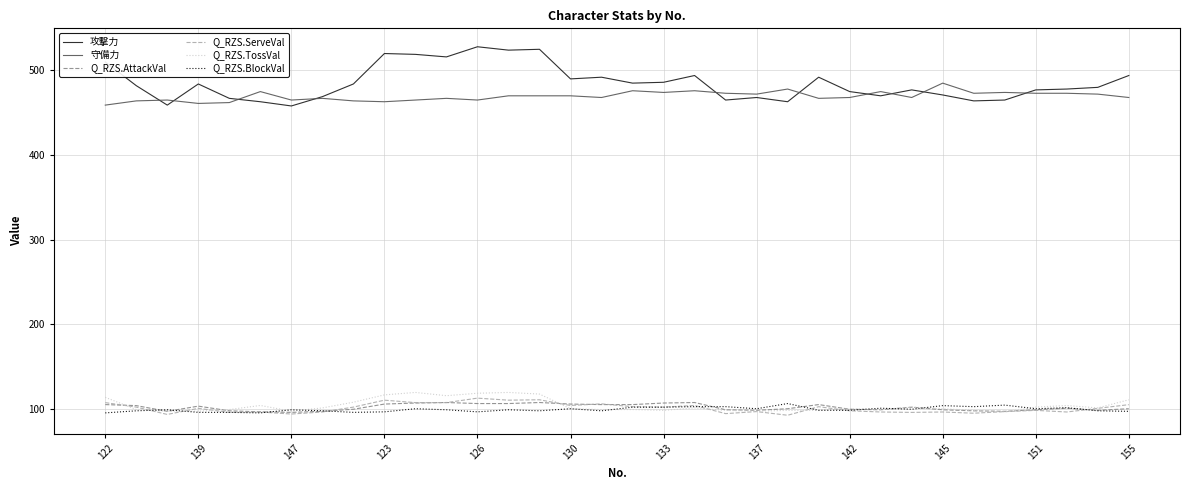

How many values in the 攻撃力 series are below 482?

17